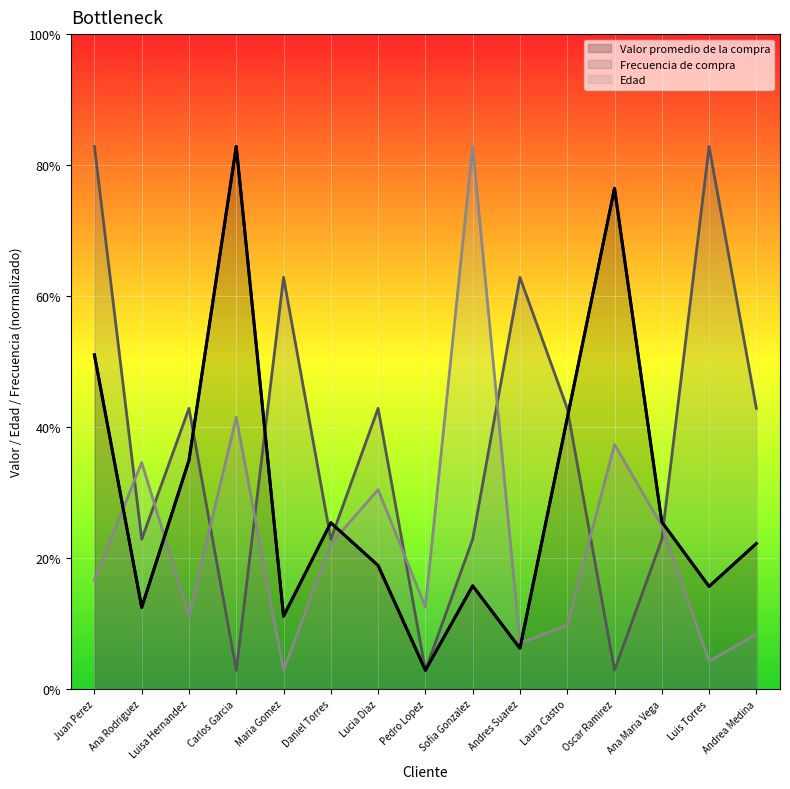

How many series are shown in this chart?

3